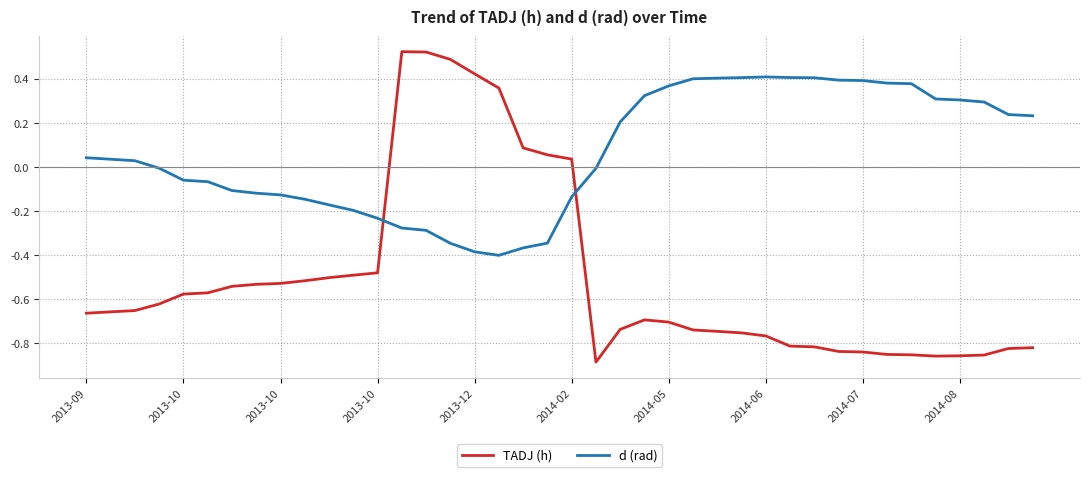

What is the difference between the maximum and minimum values in the d (rad) series?

0.8